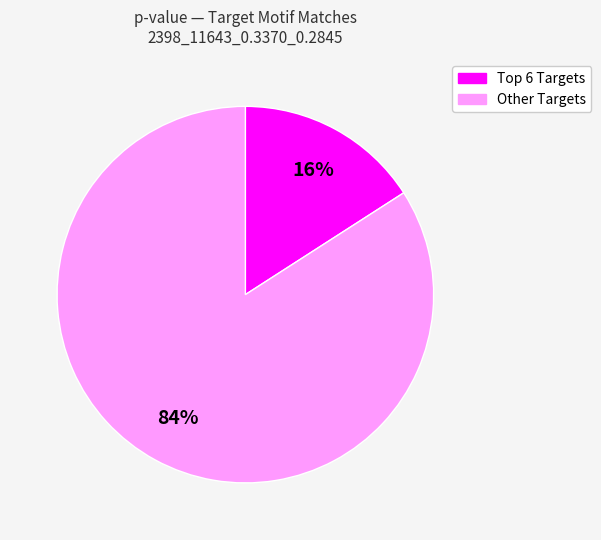

Is there a majority slice in this chart?

Yes